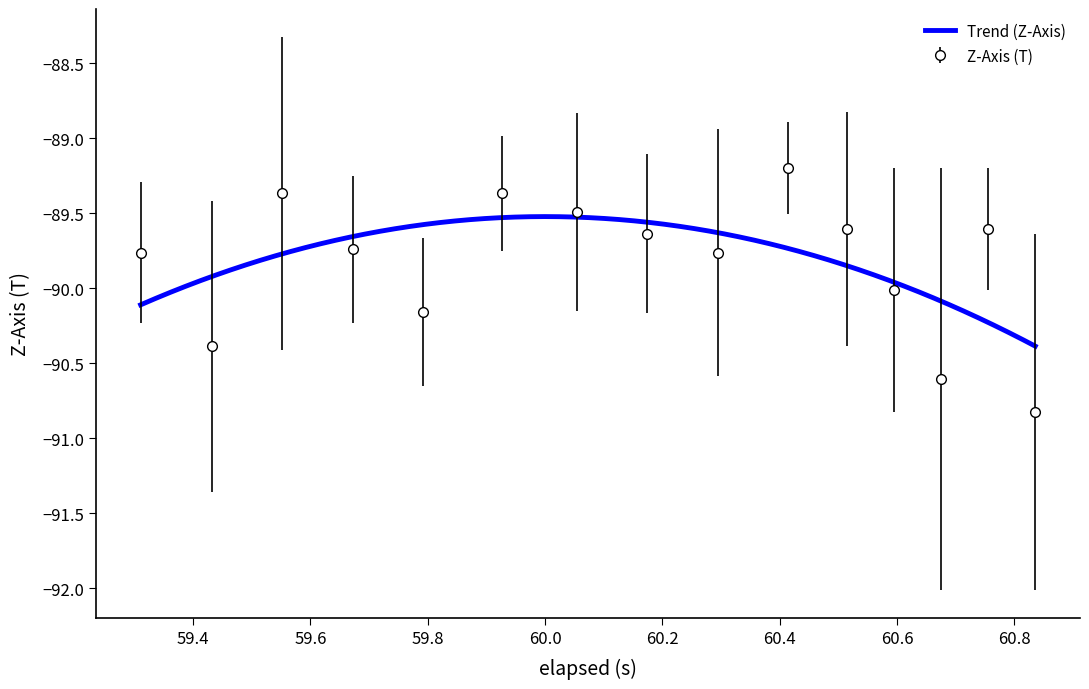

What is the maximum value for Z-Axis (T)?

-89.2